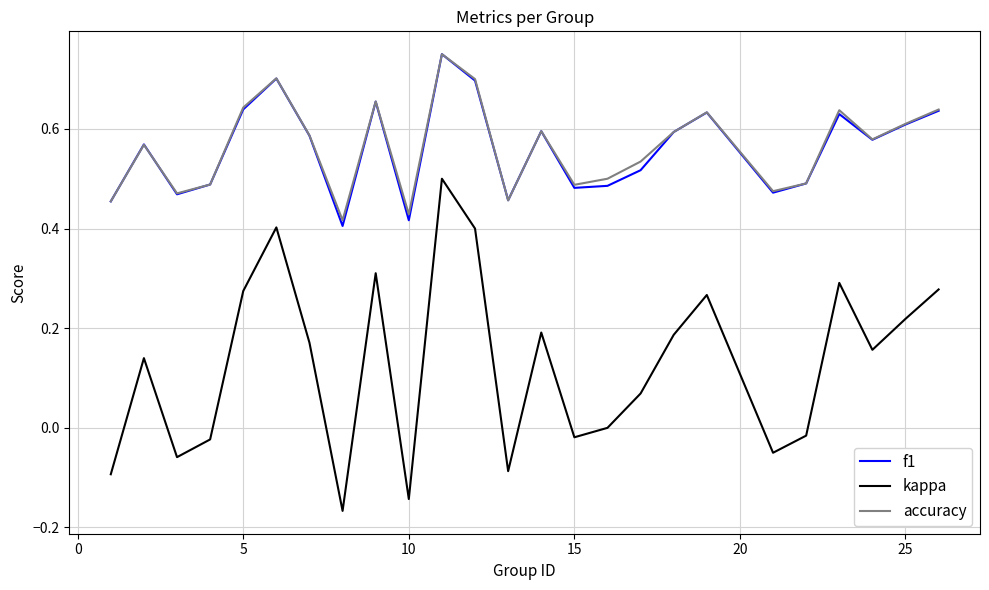

True or false: kappa and accuracy cross at least once.

False